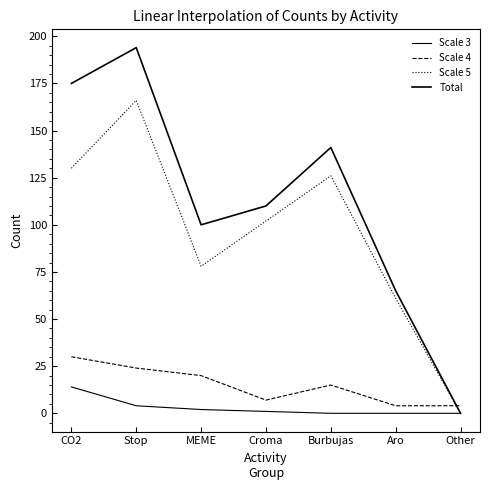

Is this an area chart (filled region under the line)?

No